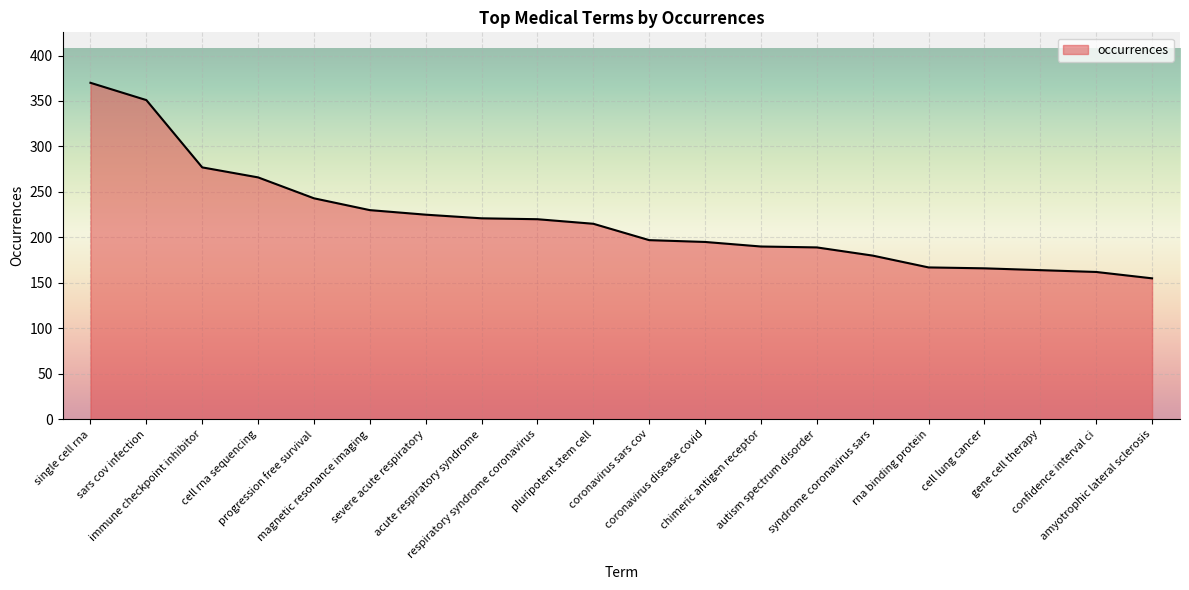

What is the value of the 15th point from the left?

180